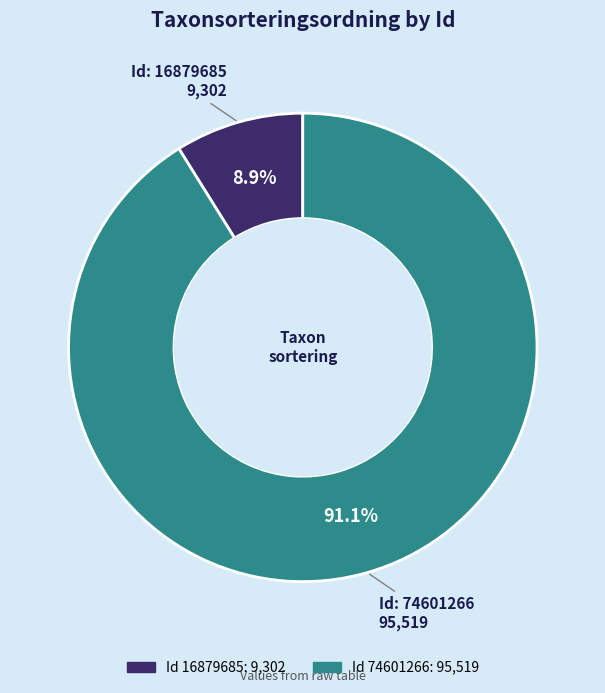

Does any single category account for the majority?

Yes